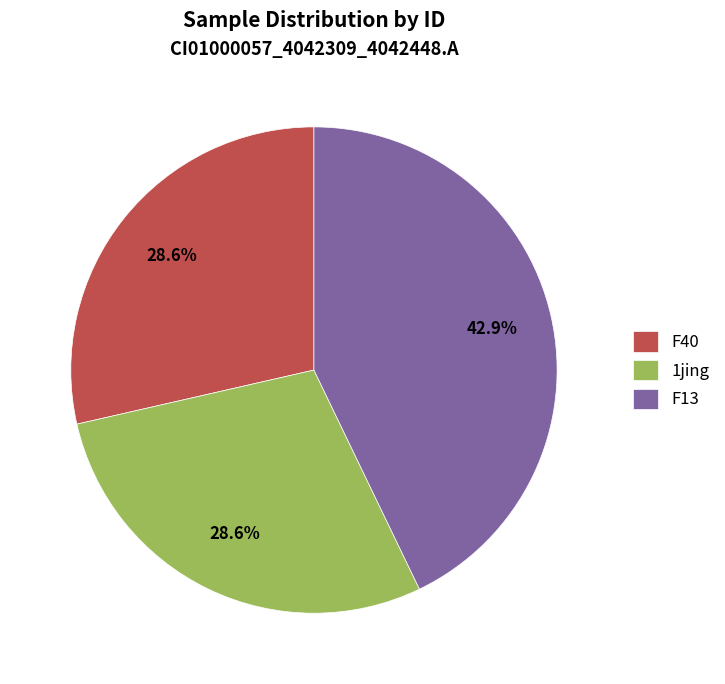

Approximately how many times larger is the value at F40 compared to F13?

0.7